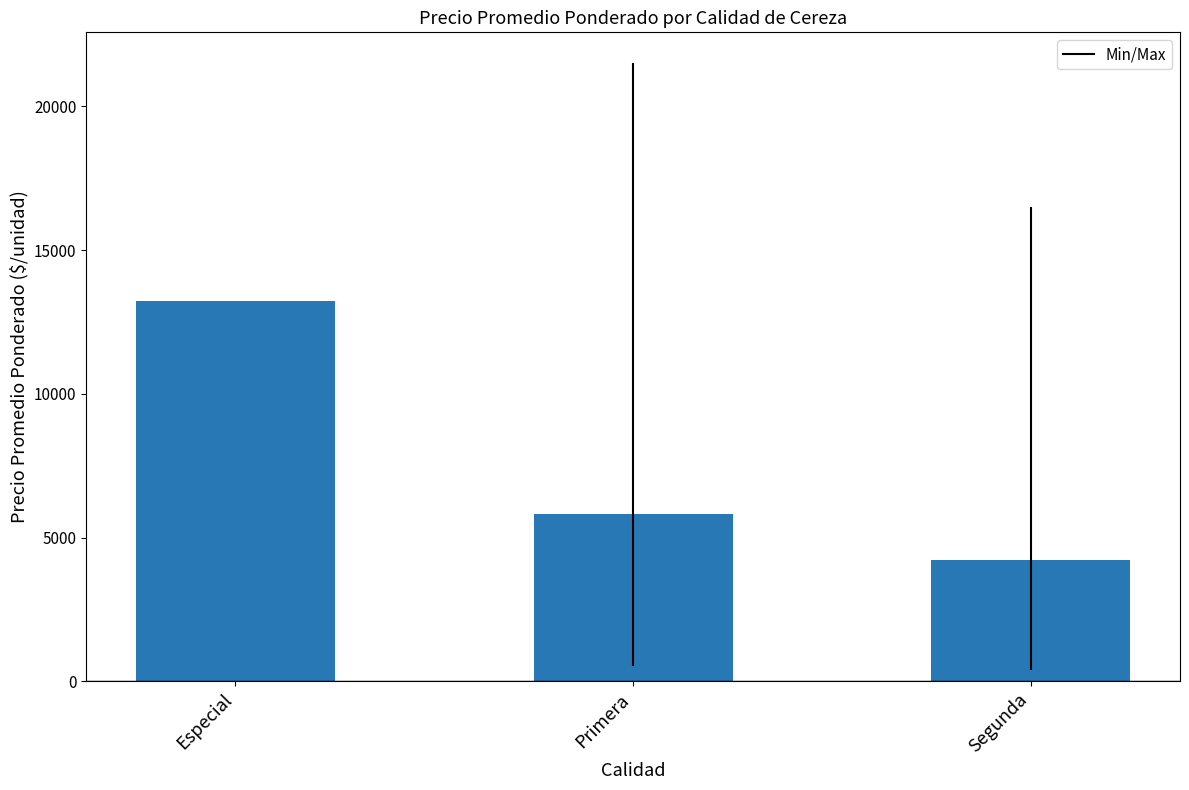

Which category has the highest value across all series?

Especial